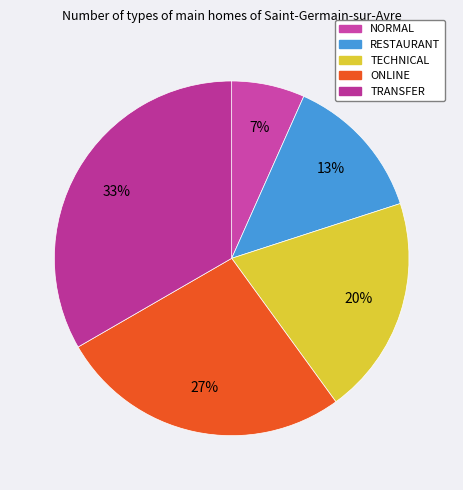

The RESTAURANT slice represents 13% of the pie. True or false?

True